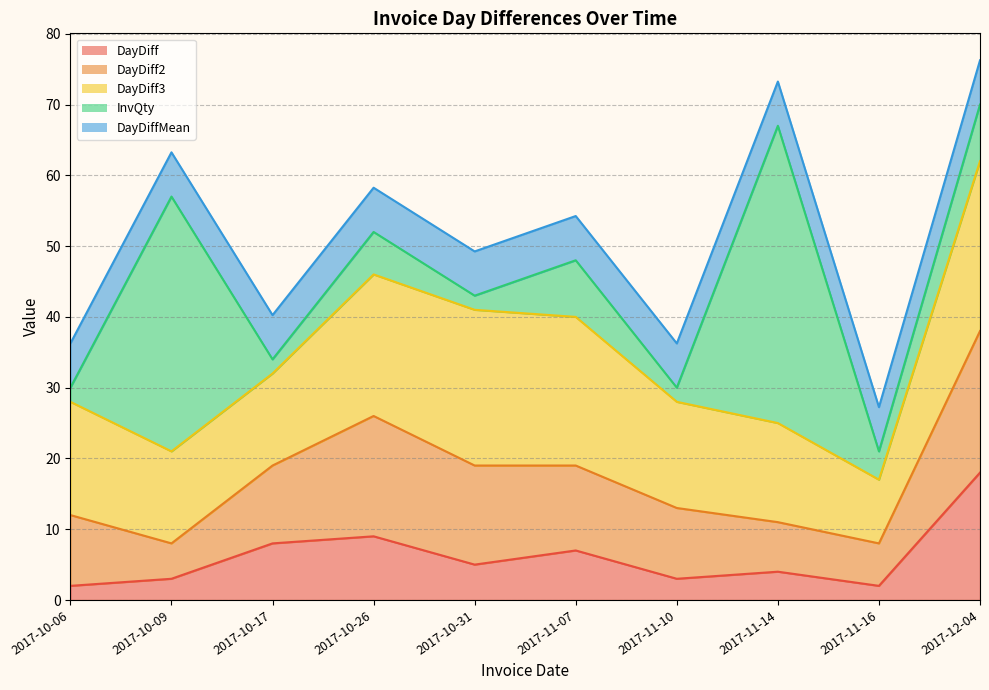

Is it true that DayDiff equals 2.3 at 2017-10-17?

False